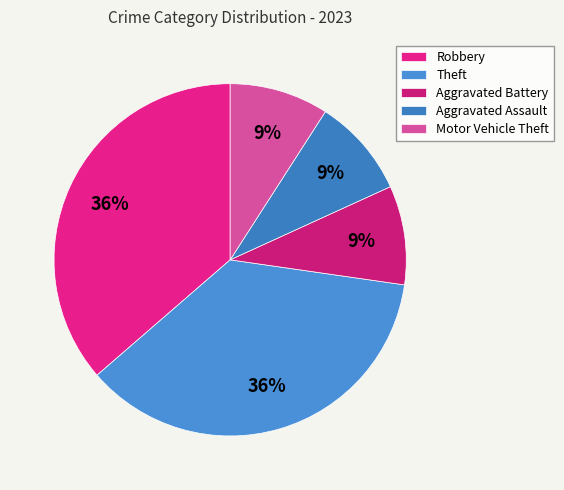

To the nearest percent, what is the difference between the Robbery and Motor Vehicle Theft slice percentages?

27%